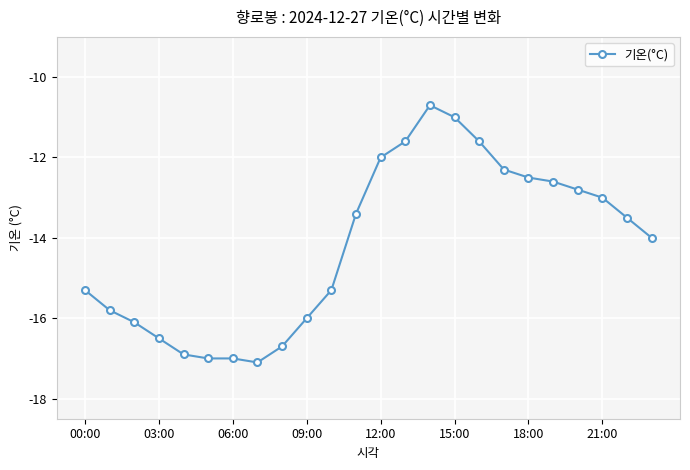

Reading left to right, extract all data points from this chart.

-15.3	-15.8	-16.1	-16.5	-16.9	-17.0	-17.0	-17.1	-16.7	-16.0	-15.3	-13.4	-12.0	-11.6	-10.7	-11.0	-11.6	-12.3	-12.5	-12.6	-12.8	-13.0	-13.5	-14.0